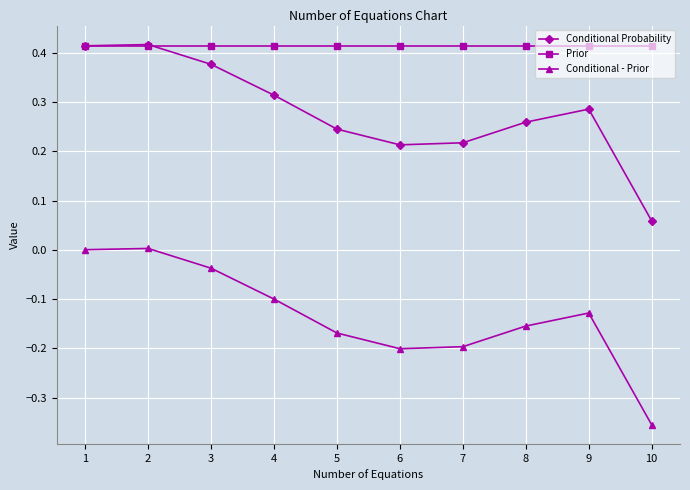

What is the total value across all series at 3?

0.8